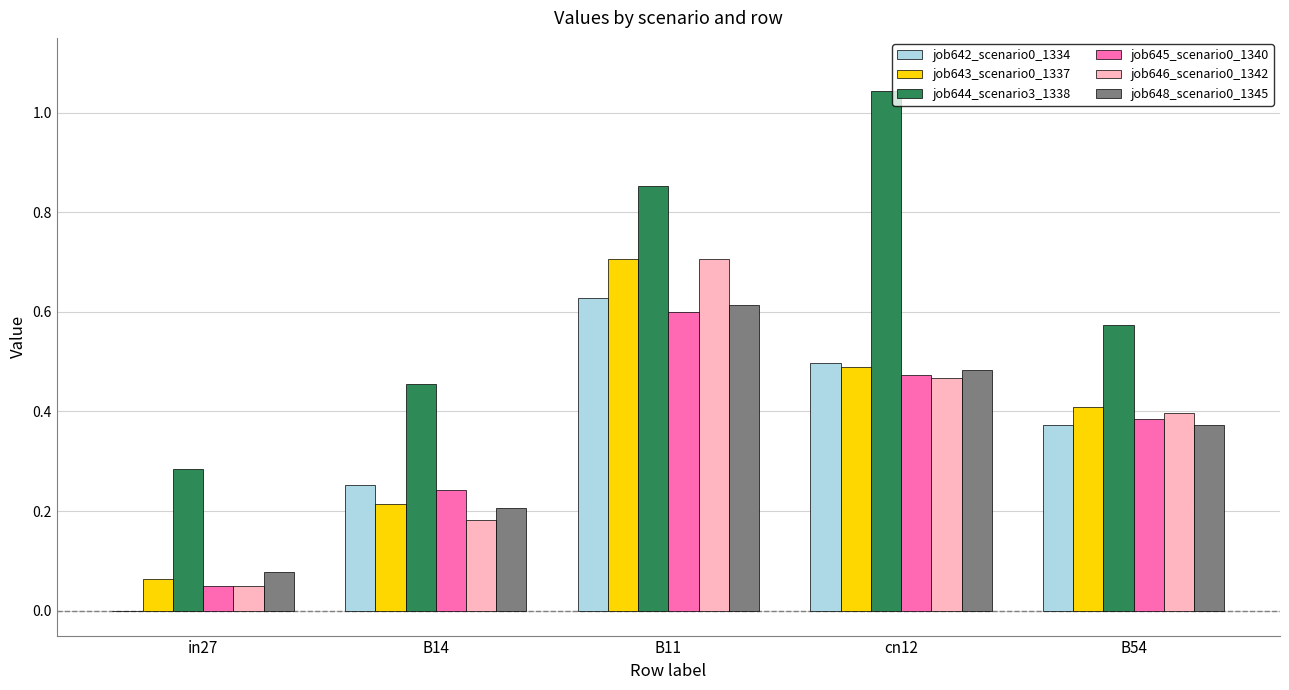

Which series has the largest range (max minus min)?

job644_scenario3_1338